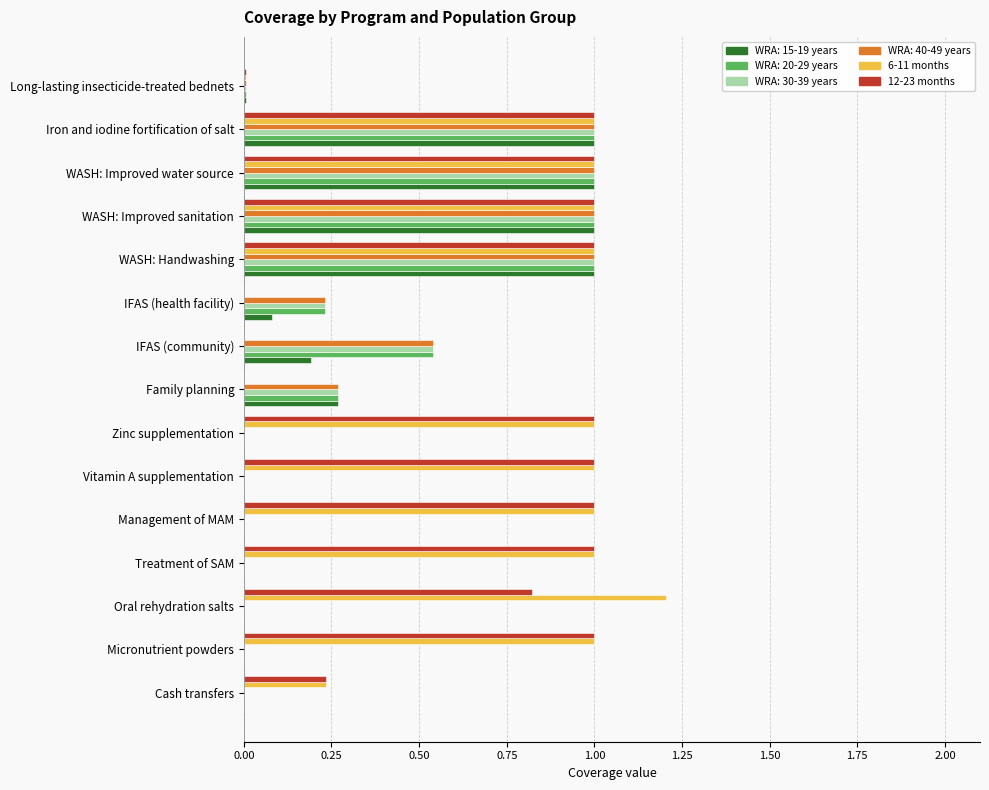

How many data points does each series have?

15